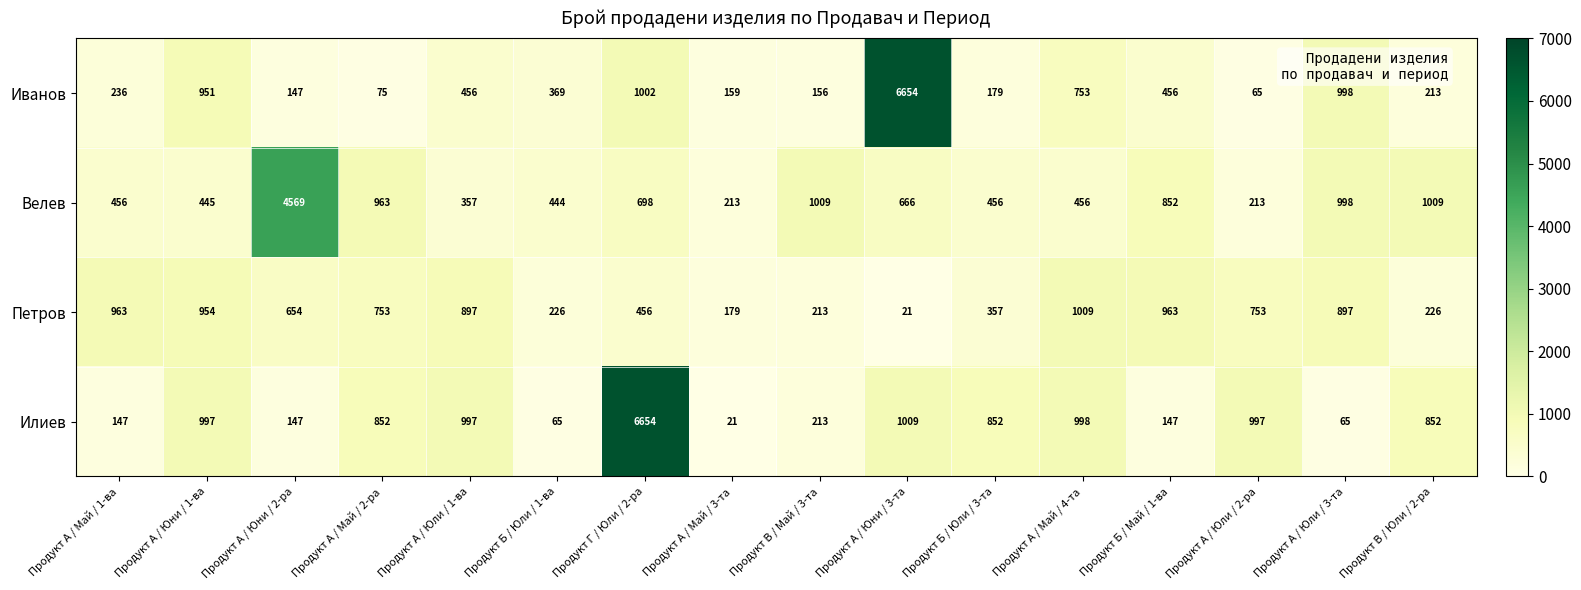

The Илиев series shows 49 at Продукт Б / Май / 1-ва. True or false?

False